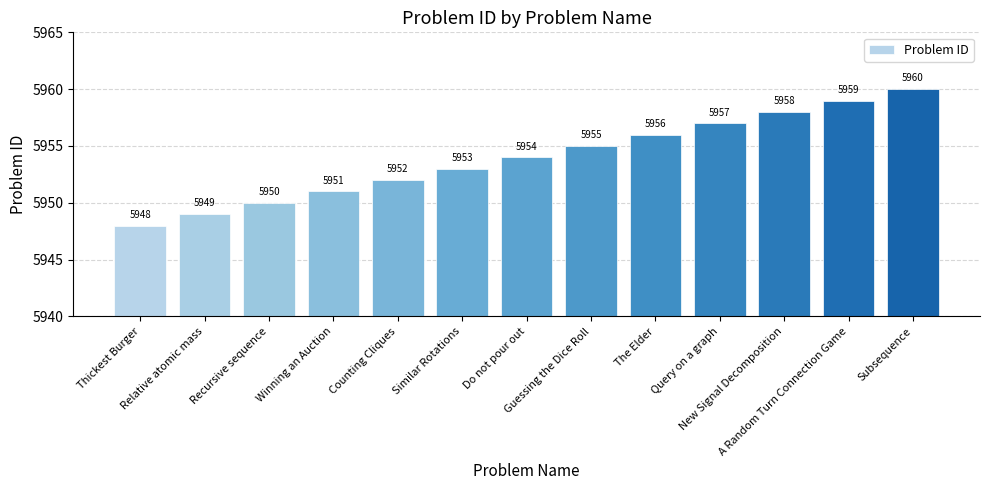

Reading left to right, what are all the values shown in this chart?

5948	5949	5950	5951	5952	5953	5954	5955	5956	5957	5958	5959	5960